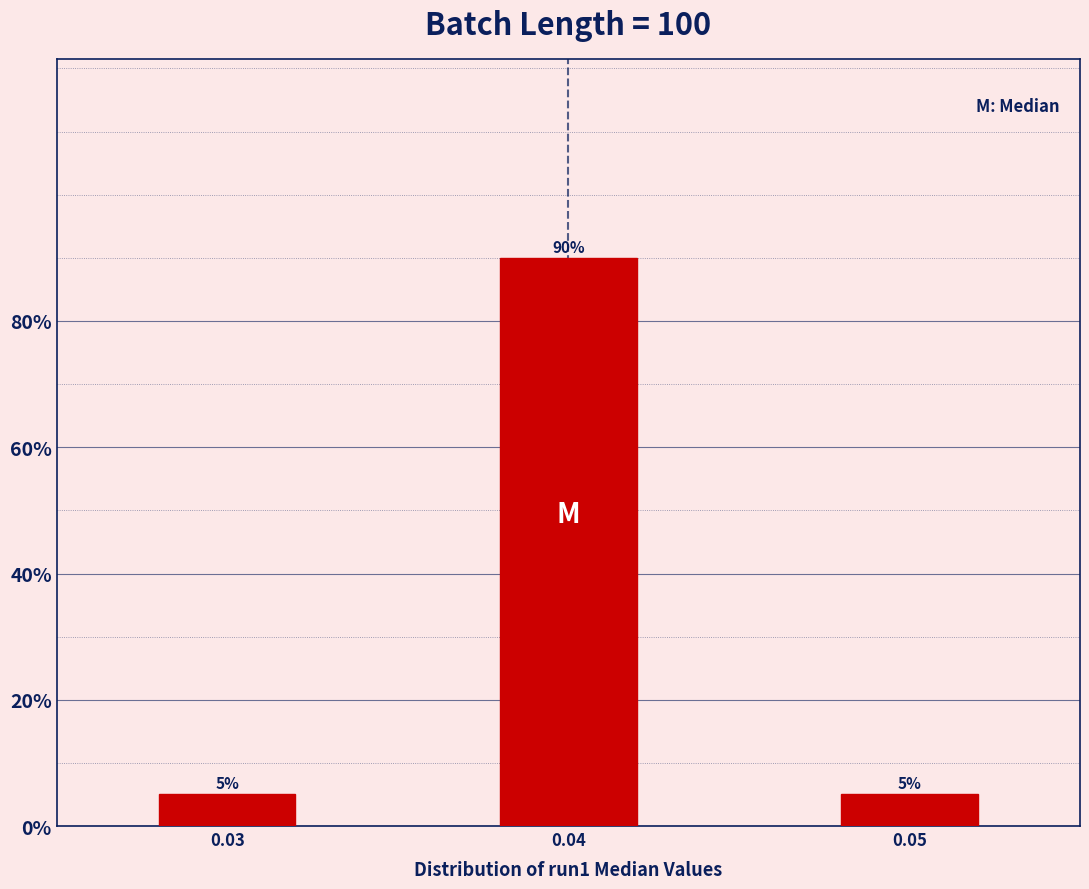

Reading left to right, list all the values displayed in this chart.

5	90	5